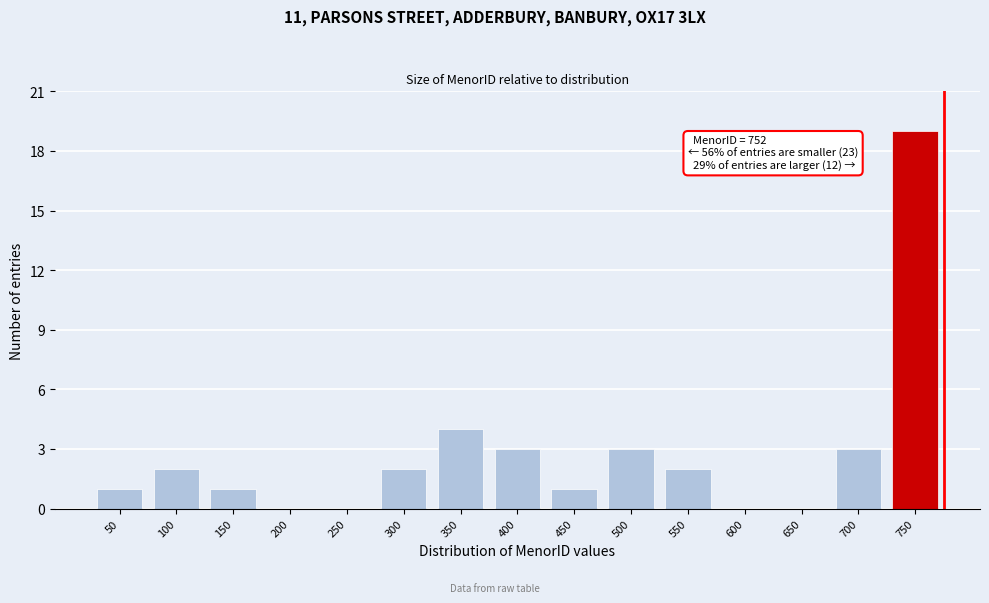

Reading left to right, transcribe all the data shown in this chart.

50=1	100=2	150=1	200=0	250=0	300=2	350=4	400=3	450=1	500=3	550=2	600=0	650=0	700=3	750=19